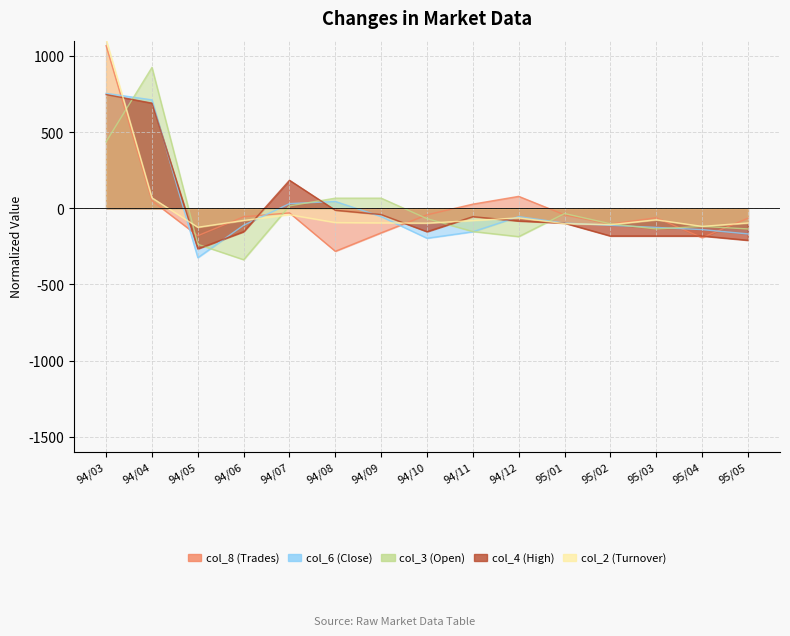

Which label corresponds to the smallest value in the chart?

94/06